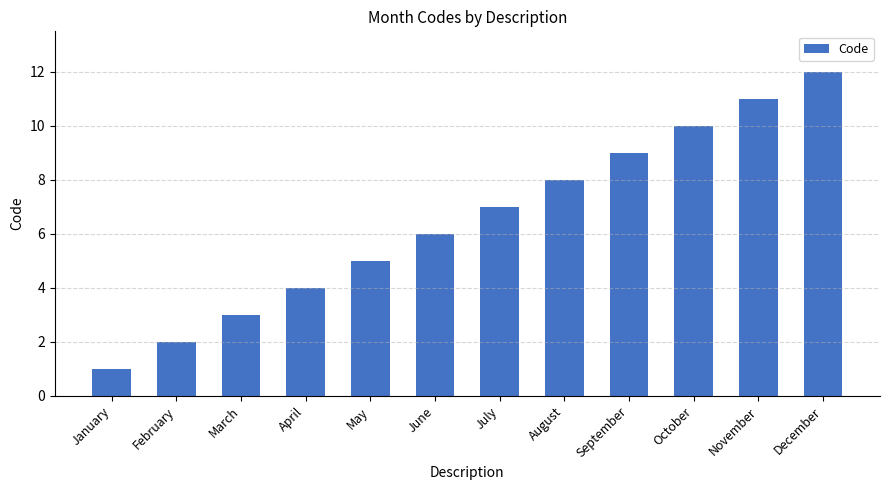

What is the change in value from April to July?

+3